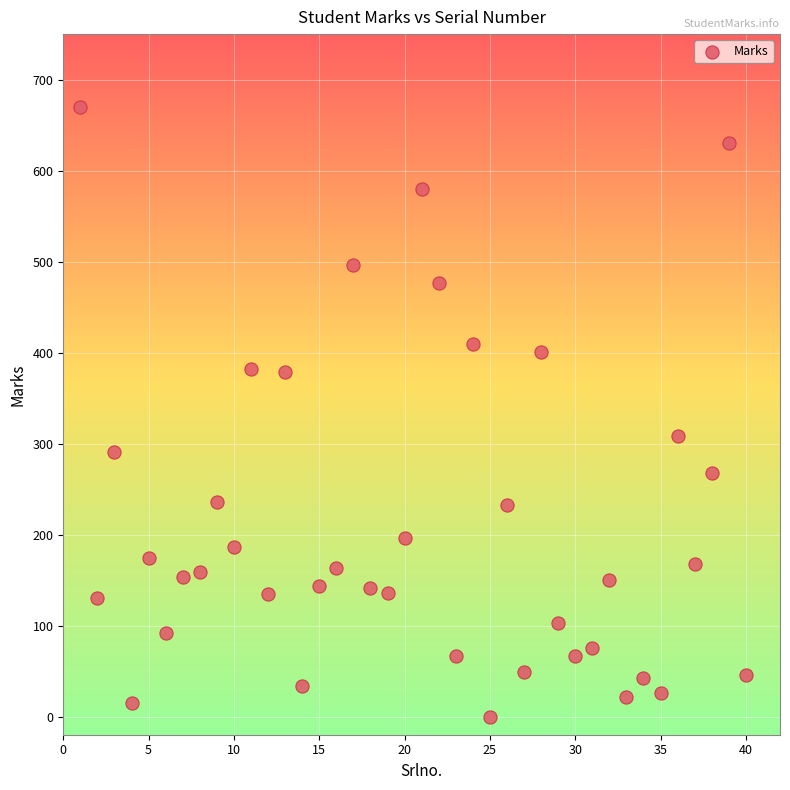

What is the range of Y values (max minus min)?

670